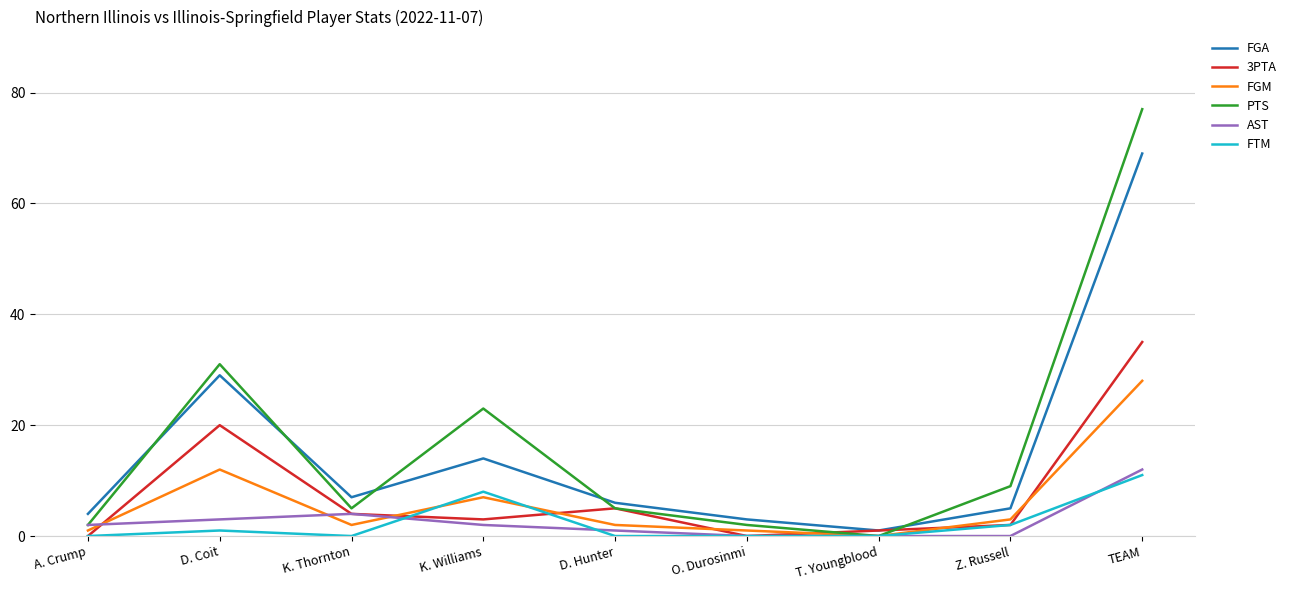

In FGA, how many points are higher than both neighbors (excluding endpoints)?

2